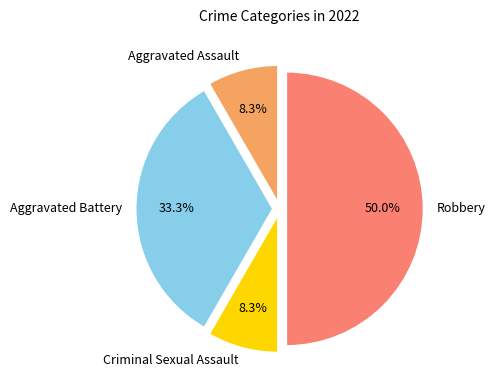

How many slices are in this pie chart?

4